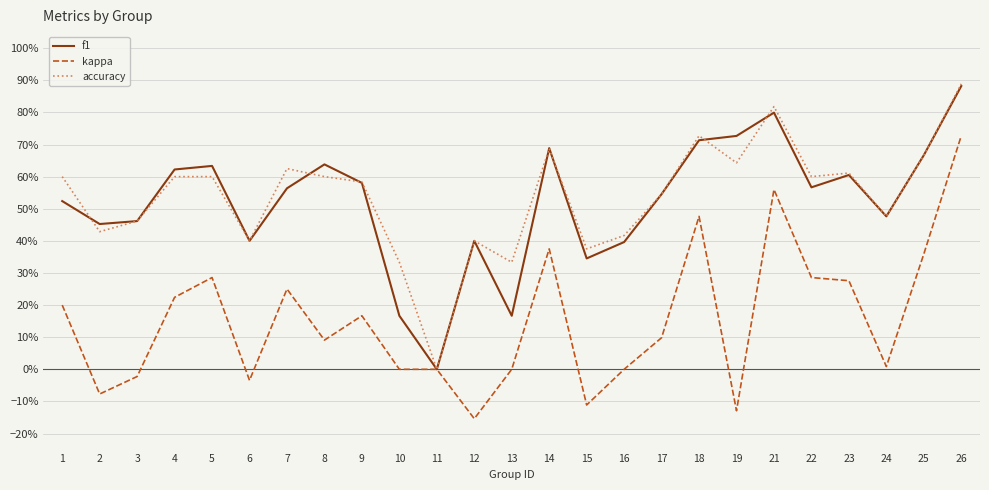

Rank the categories by f1 value from highest to lowest.

26, 21, 19, 18, 14, 25, 8, 5, 4, 23, 9, 22, 7, 17, 1, 24, 3, 2, 6, 12, 16, 15, 10, 13, 11